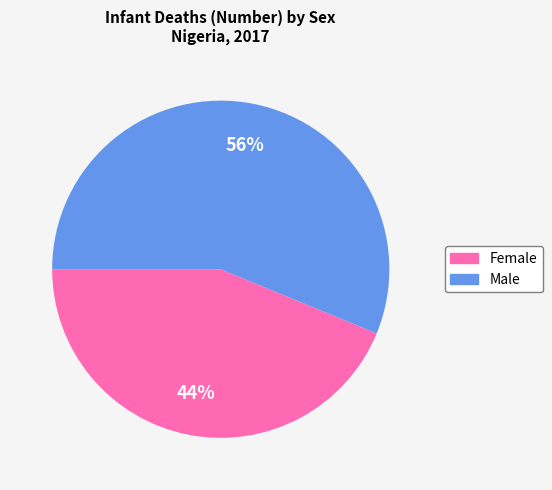

How many segments does this pie chart have?

2